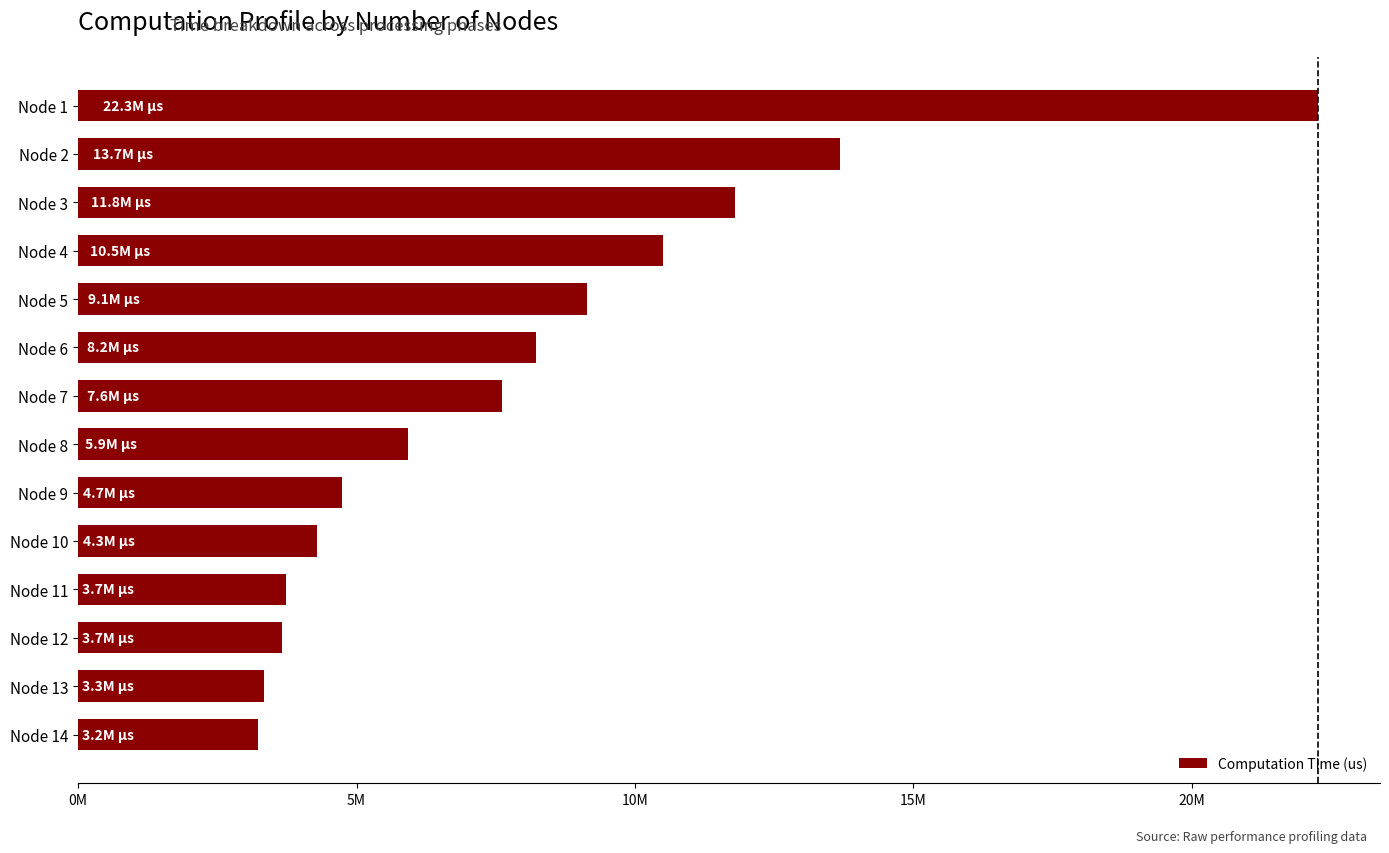

Are the bars horizontal?

Yes